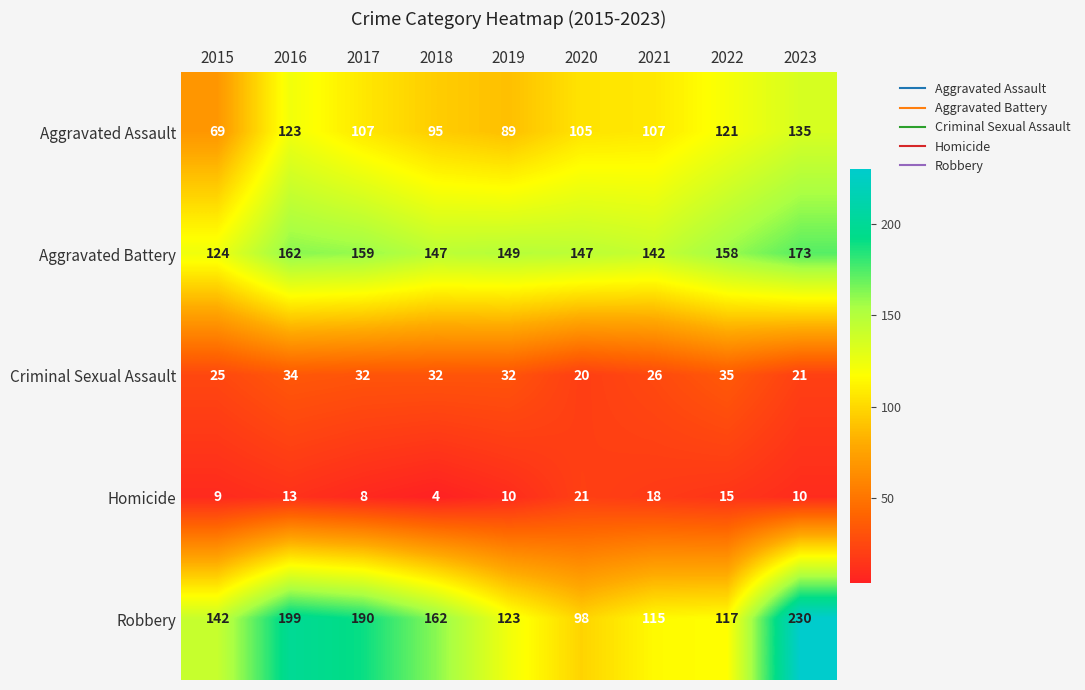

List the labels in order of Robbery value, smallest first.

2020, 2021, 2022, 2019, 2015, 2018, 2017, 2016, 2023